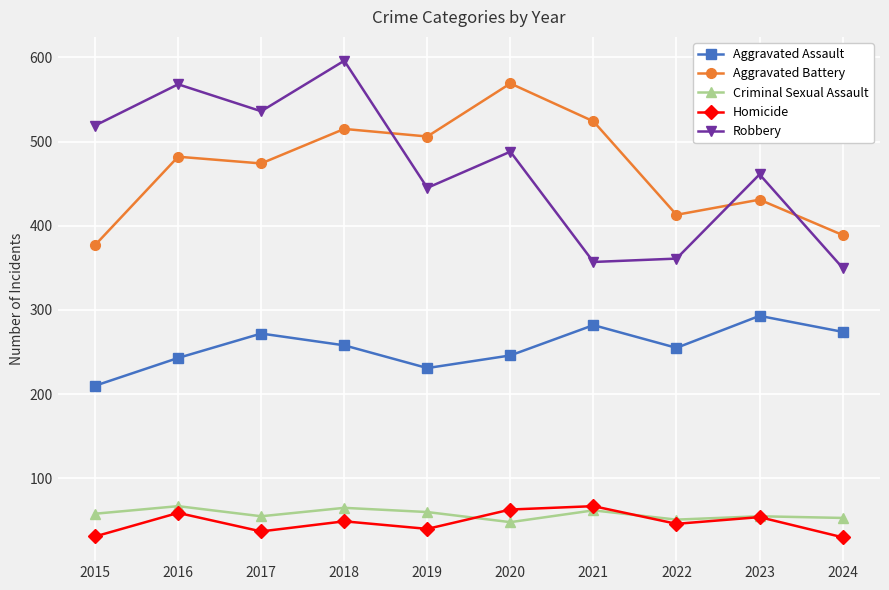

Where is the first local minimum for Aggravated Assault?

2019